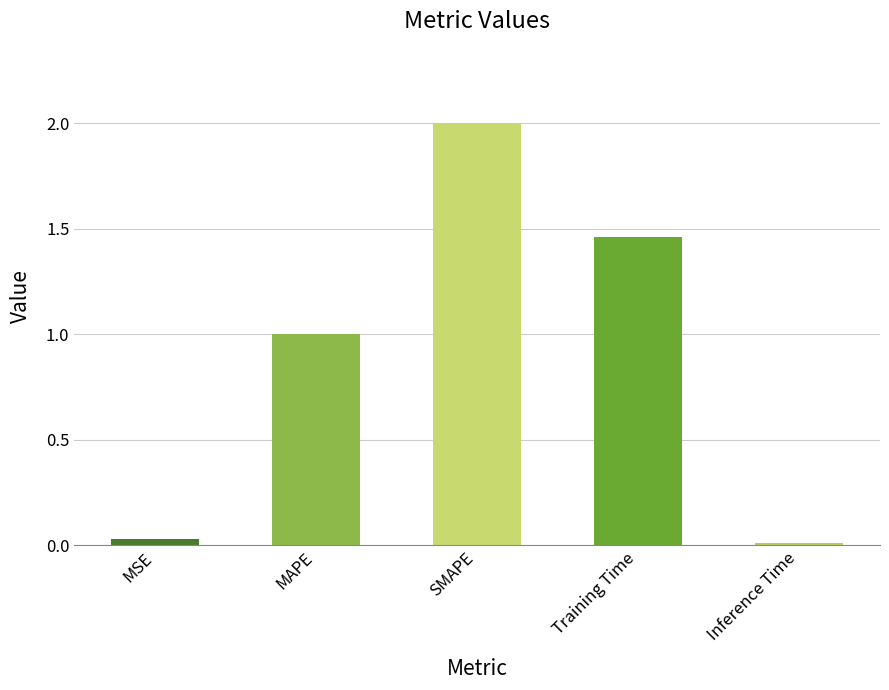

Reading right to left, extract all data points from this chart.

Inference Time=0.0	Training Time=1.5	SMAPE=2.0	MAPE=1.0	MSE=0.0